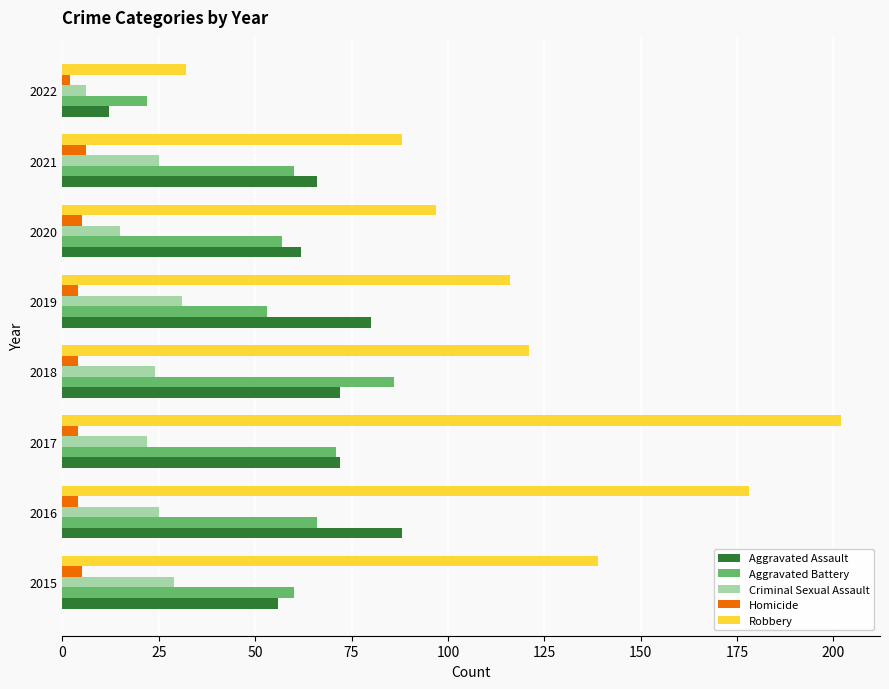

Which series has the largest total across all categories?

Robbery